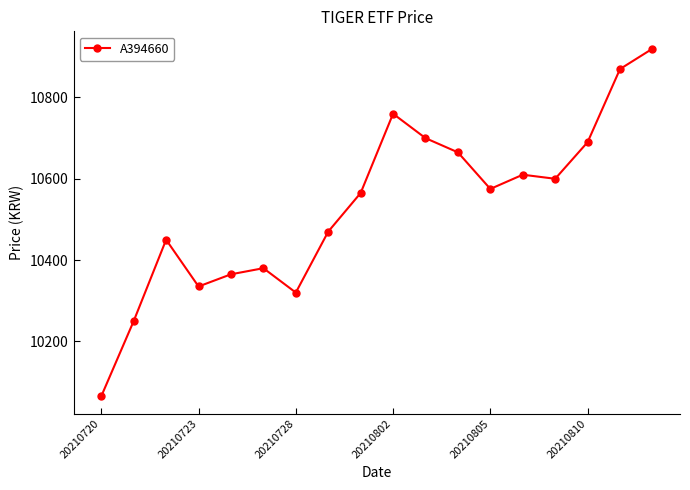

What is the difference between the maximum and minimum values?

855